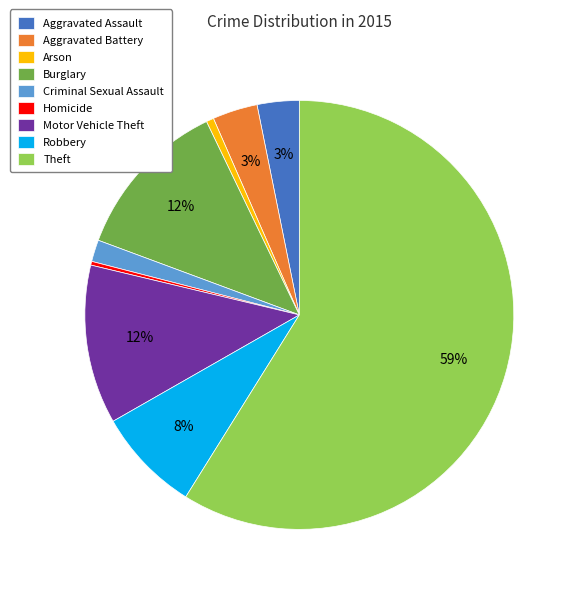

True or false: Theft accounts for 69% of the total.

False